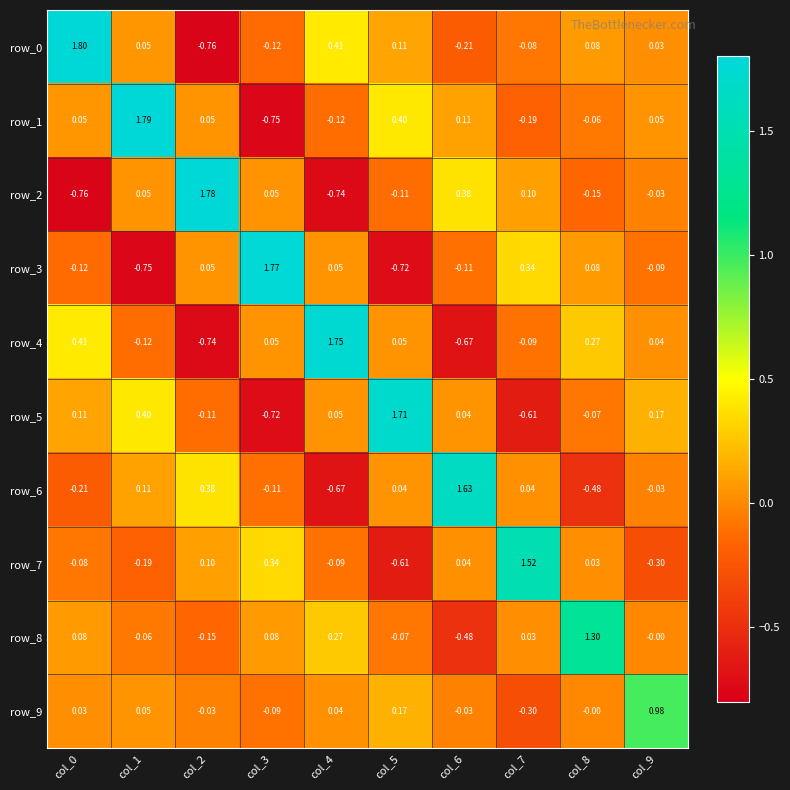

What is the spread (max minus min) of values at col_6?

2.3